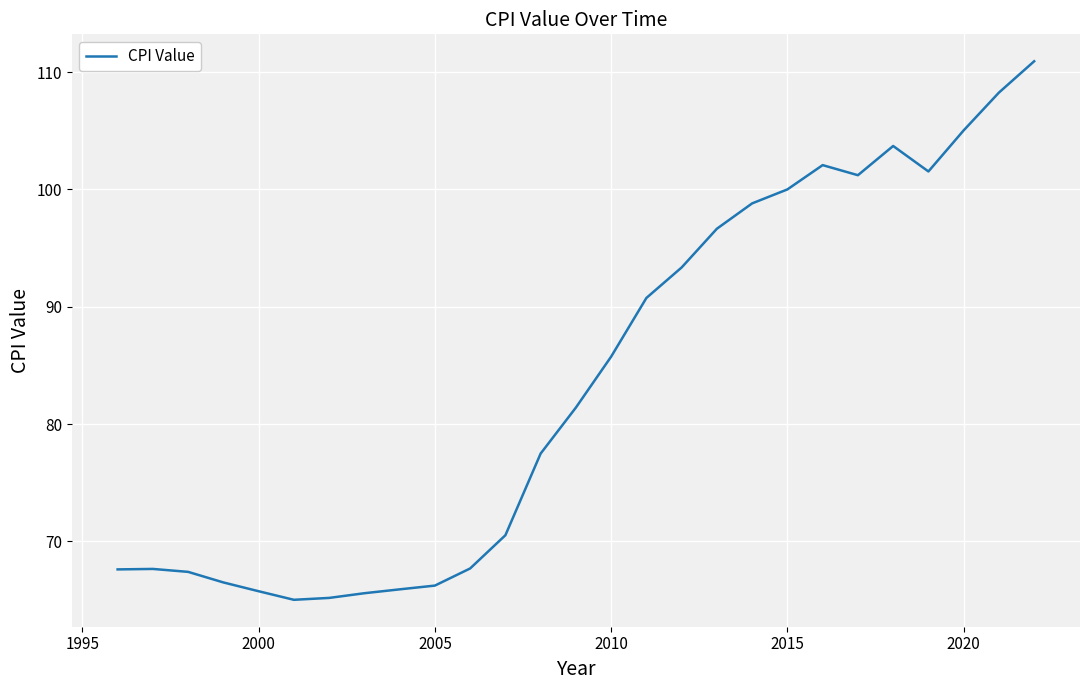

How many lines are shown in the chart?

1